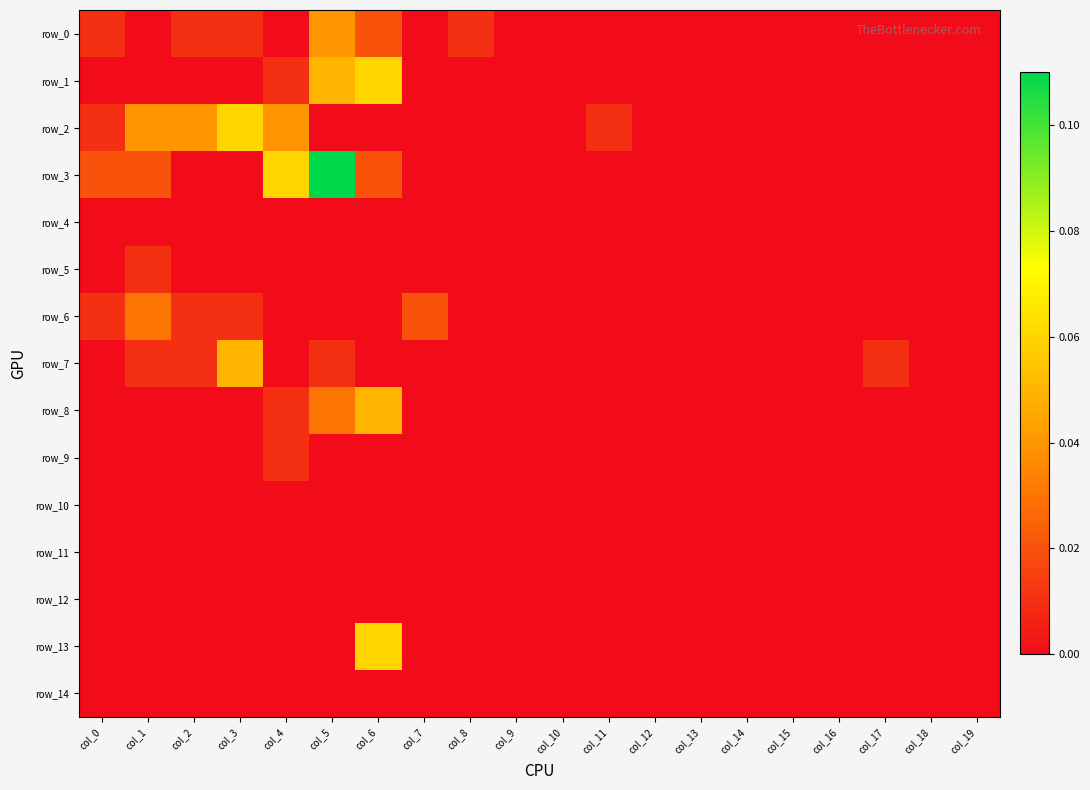

True or false: row_7 has a value of -0.0 at col_10.

False